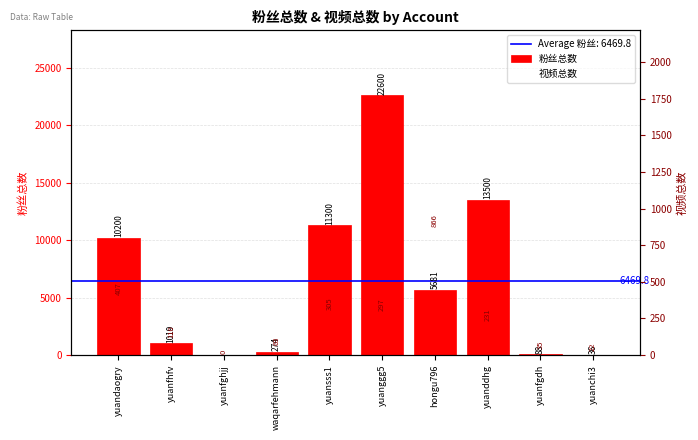

List the series in order of their peak value, highest first.

粉丝总数, 视频总数